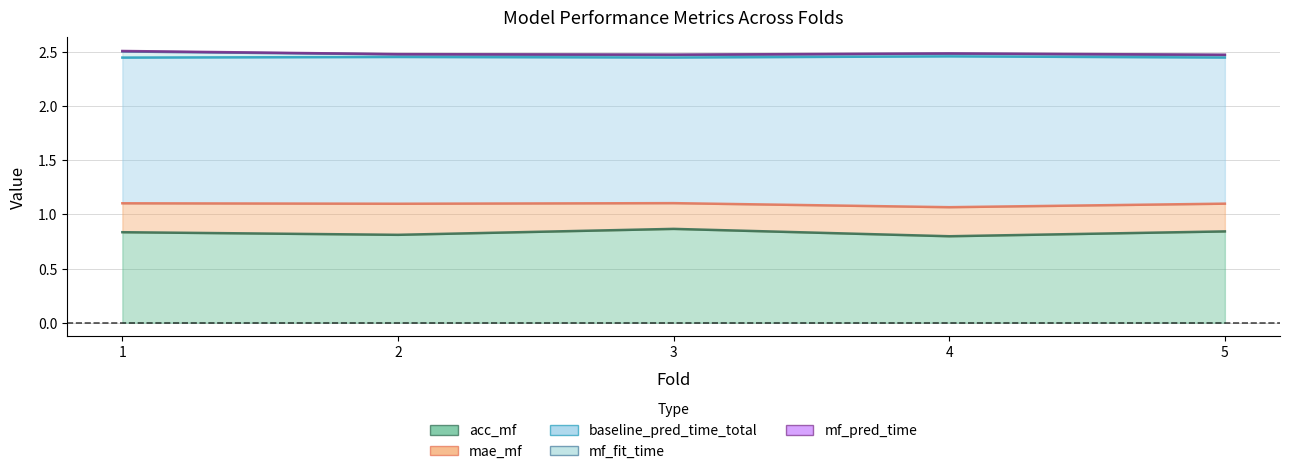

Between 4 and 2, which is larger?

2